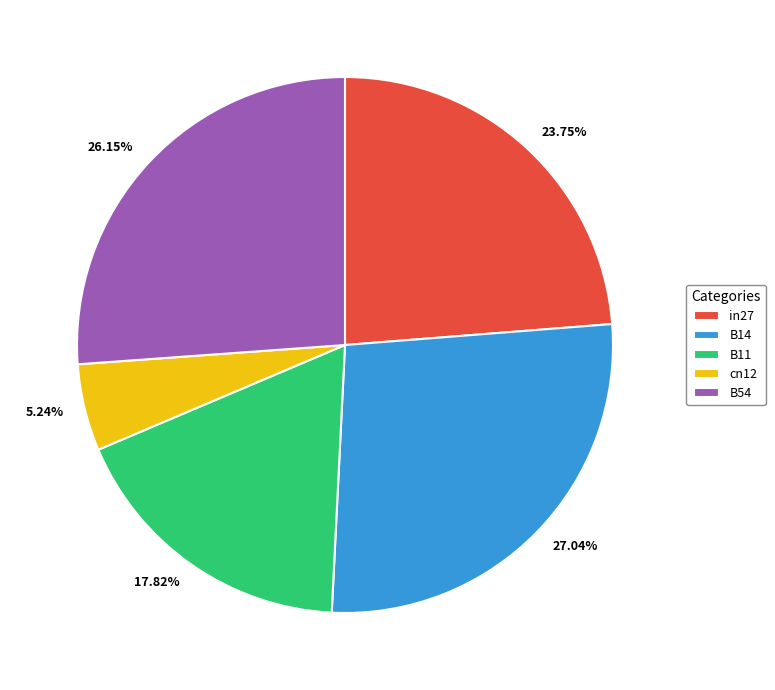

Is it true that B54 is 17% of the pie?

False